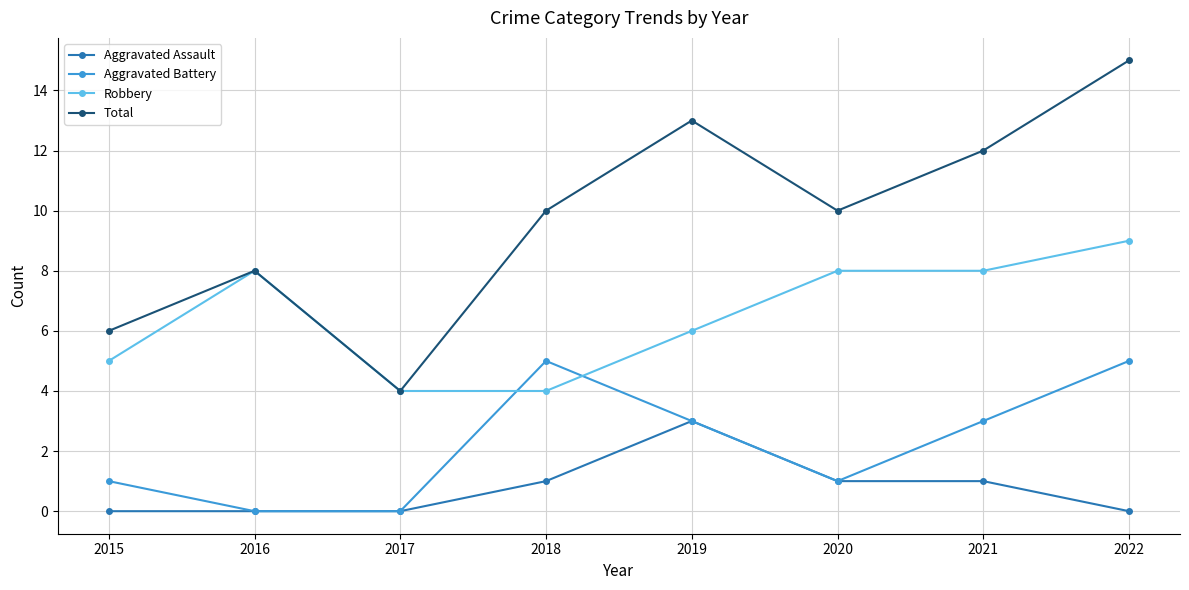

Which category has the highest value across all series?

2022